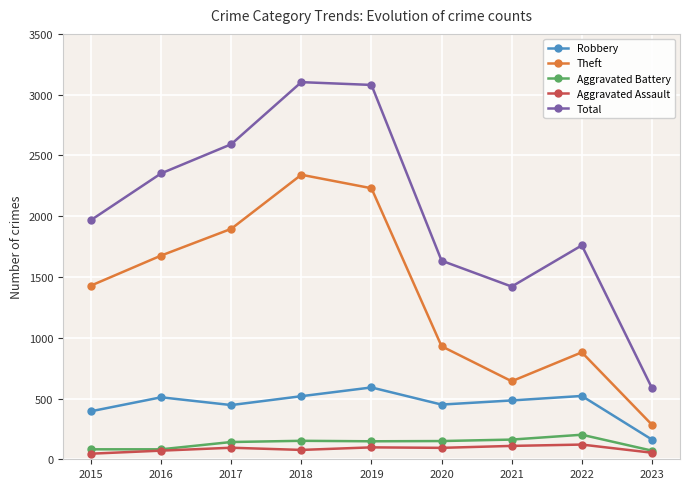

What is the average value of the Robbery series?

453